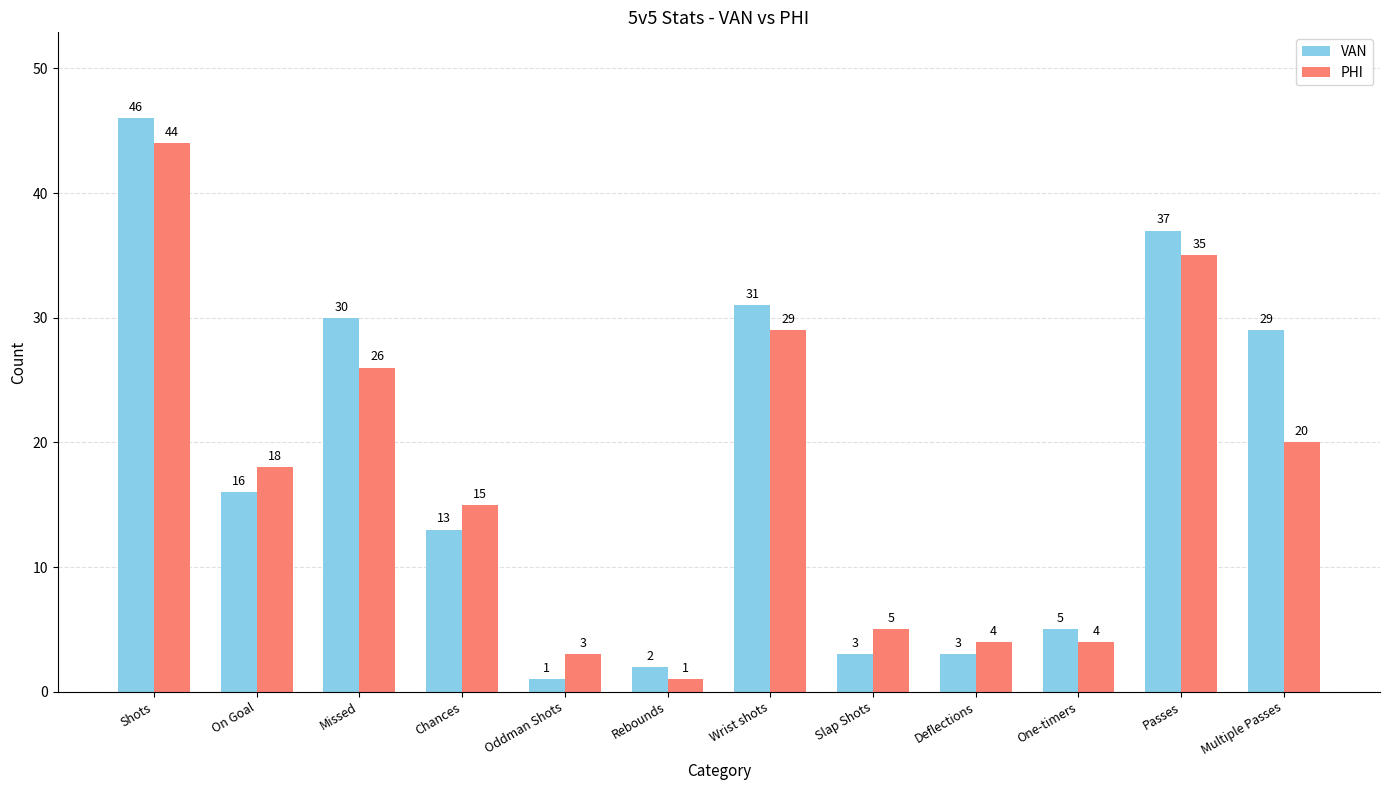

The PHI series shows 9 at Slap Shots. True or false?

False